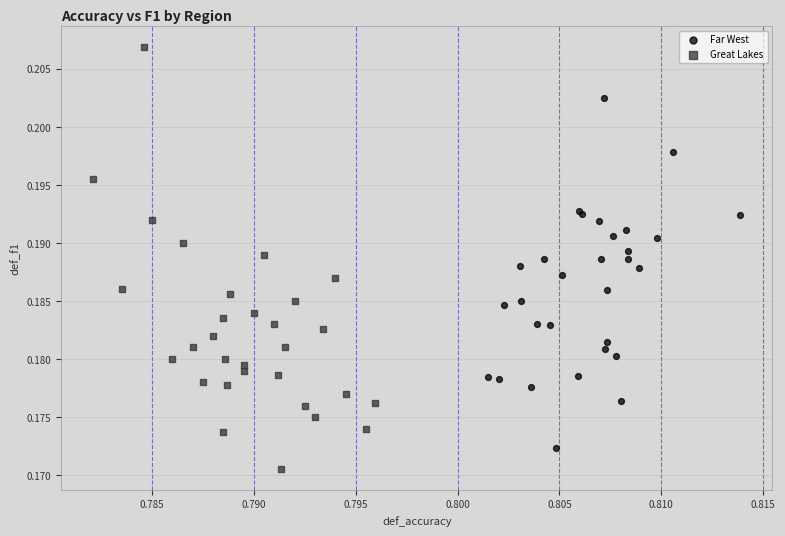

Which series contains the lowest Y value?

Great Lakes